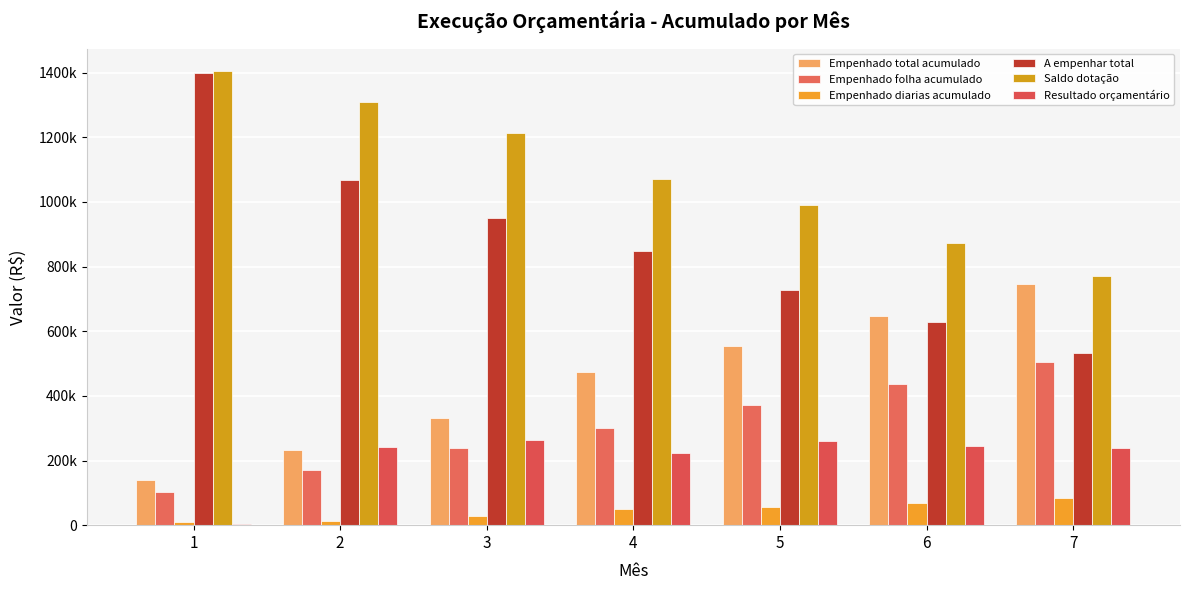

Are the bars grouped side by side (vs. stacked)?

Yes